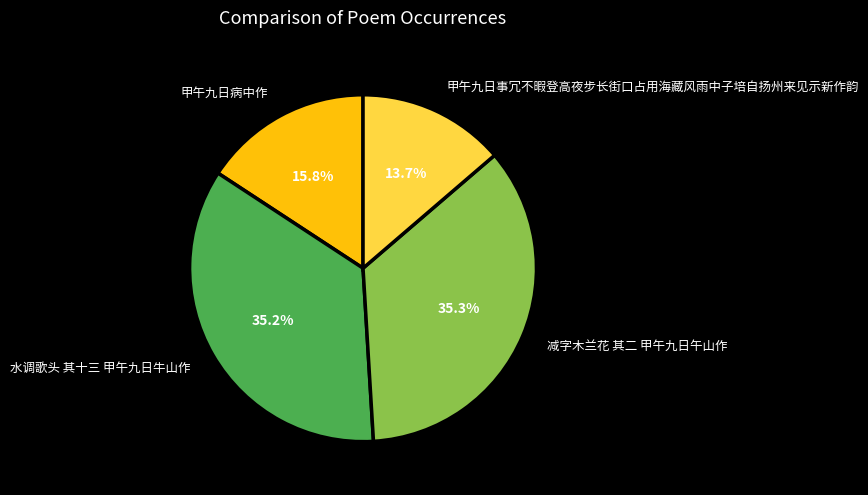

The 水调歌头 其十三 甲午九日牛山作 slice represents 43% of the pie. True or false?

False